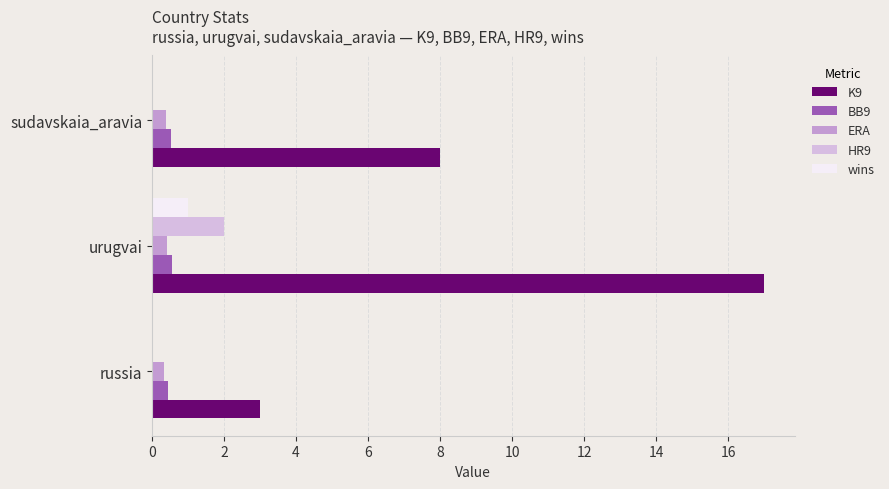

What is the greatest value displayed?

17.0